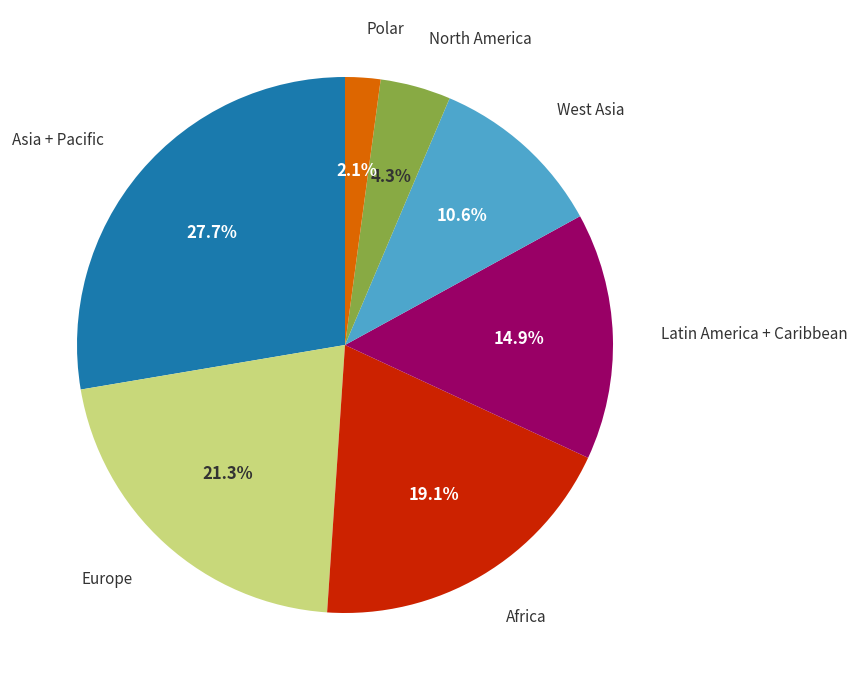

Is there any slice that represents more than half of the pie?

No